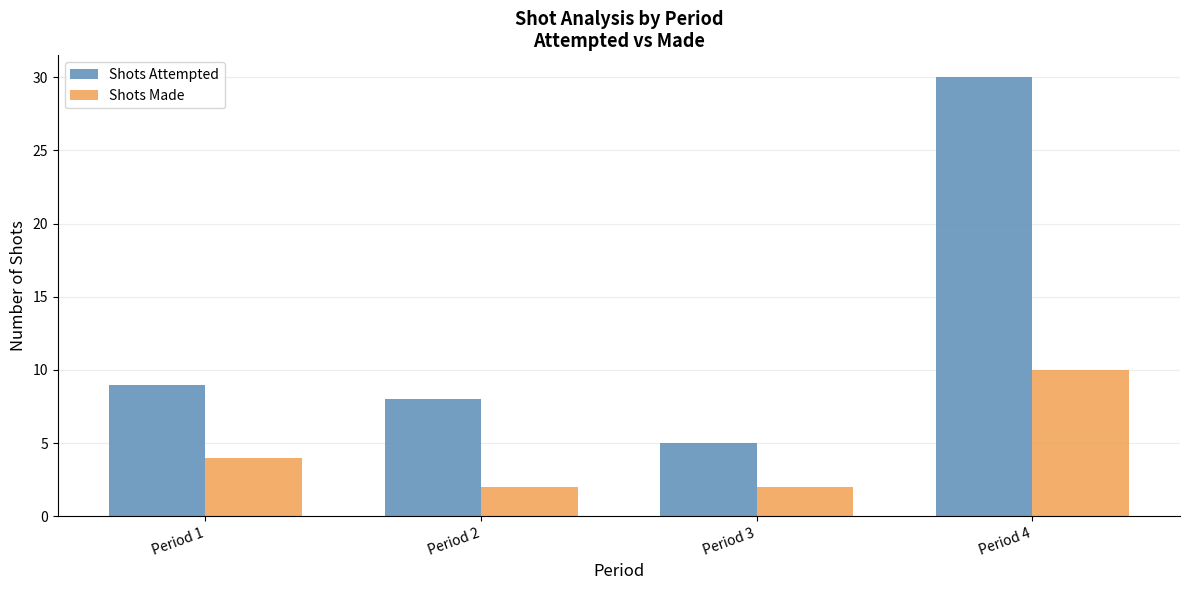

What is the difference between the maximum and minimum values in the Shots Made series?

8